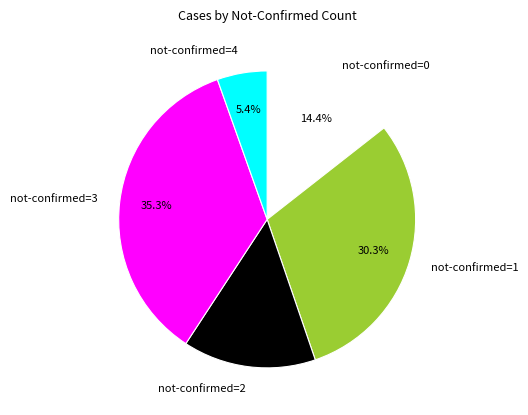

What is the ratio of the value at not-confirmed=3 to the value at not-confirmed=4?

6.5